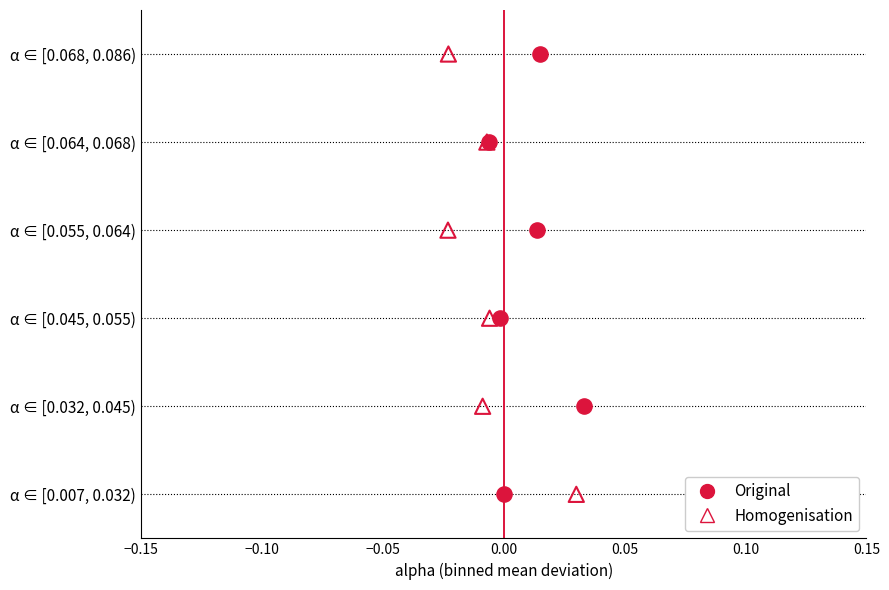

What are all the series names shown in the legend?

Original, Homogenisation